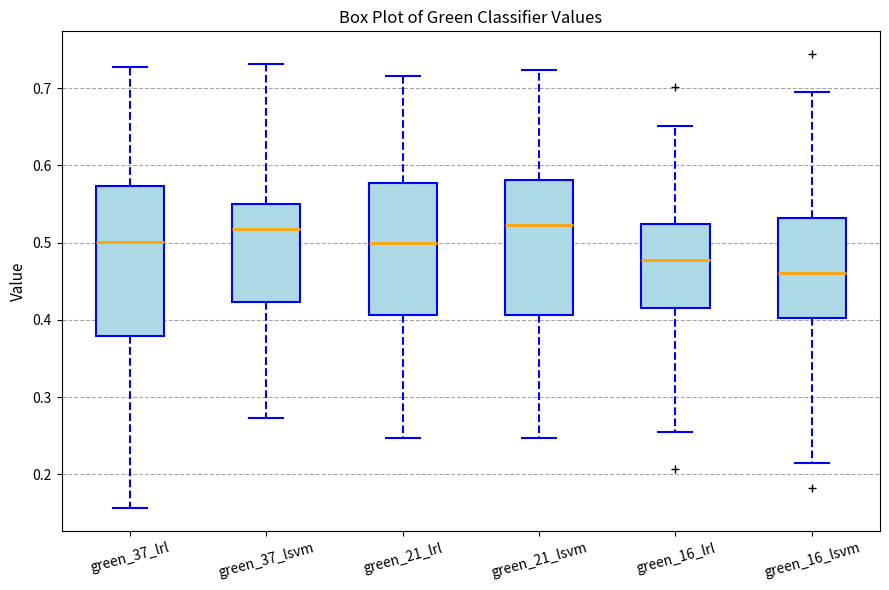

Reading left to right, read every box against the y-axis: the position of its median line, the range the box covers, and the ends of its whiskers. The values are not printed on the chart, so give them approximately, as read against the axis.

green_37_lrl: median 0.50, box 0.38 to 0.57, whiskers 0.16 to 0.73
green_37_lsvm: median 0.52, box 0.42 to 0.55, whiskers 0.27 to 0.73
green_21_lrl: median 0.50, box 0.41 to 0.58, whiskers 0.25 to 0.72
green_21_lsvm: median 0.52, box 0.41 to 0.58, whiskers 0.25 to 0.72
green_16_lrl: median 0.48, box 0.42 to 0.52, whiskers 0.25 to 0.65
green_16_lsvm: median 0.46, box 0.40 to 0.53, whiskers 0.21 to 0.69